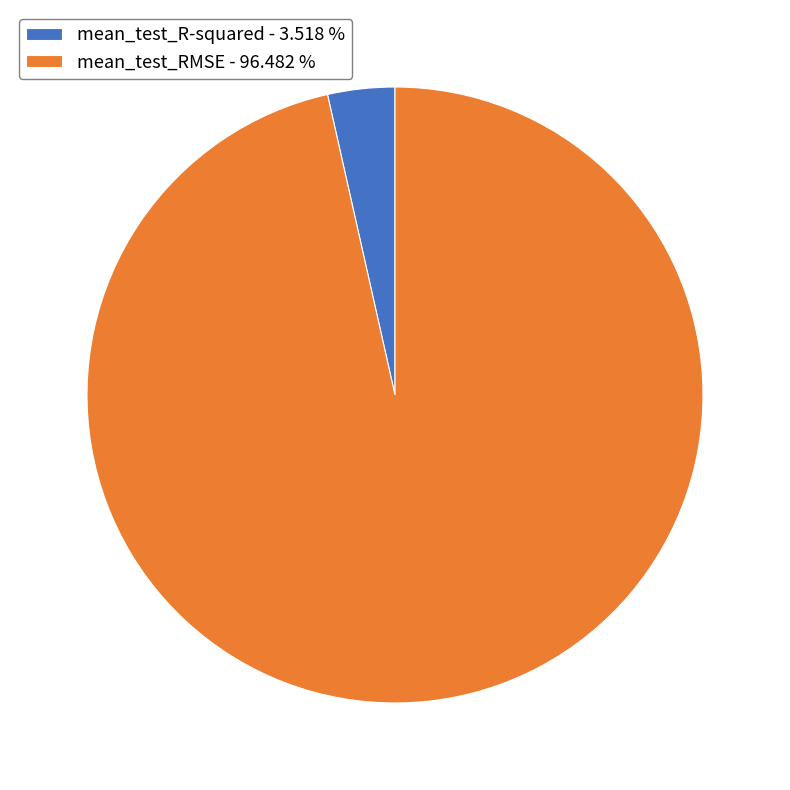

Which category accounts for the majority?

mean_test_RMSE